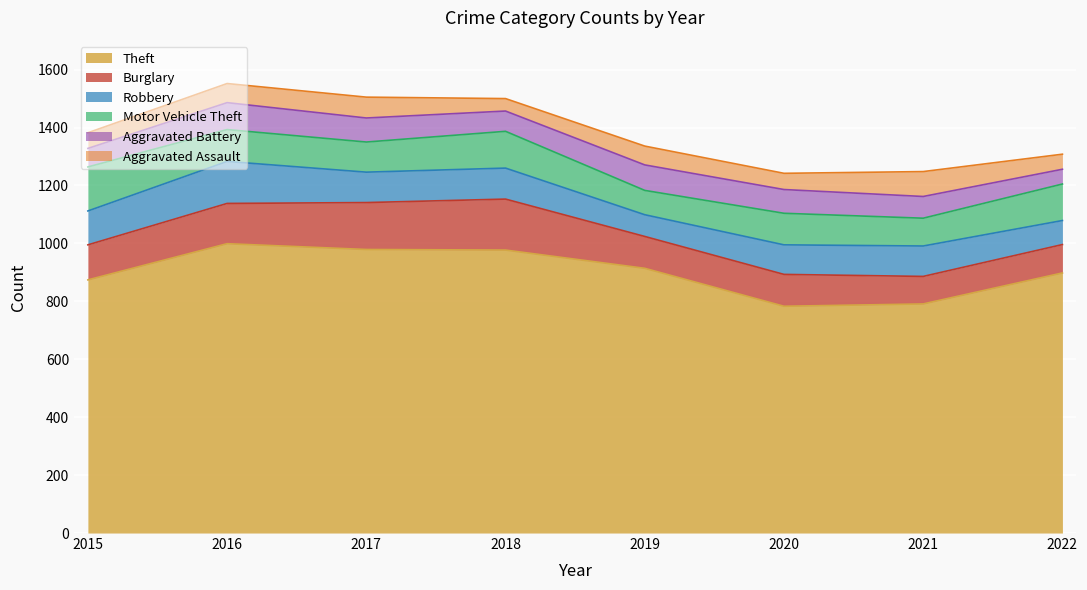

Reading right to left, extract all data points from this chart.

Theft: 898	791	783	914	977	979	999	874
Burglary: 98	95	110	110	176	162	139	121
Robbery: 83	105	102	75	107	105	145	117
Motor Vehicle Theft: 126	96	109	84	127	104	110	152
Aggravated Battery: 51	75	82	88	70	83	93	64
Aggravated Assault: 52	86	56	65	43	72	66	54